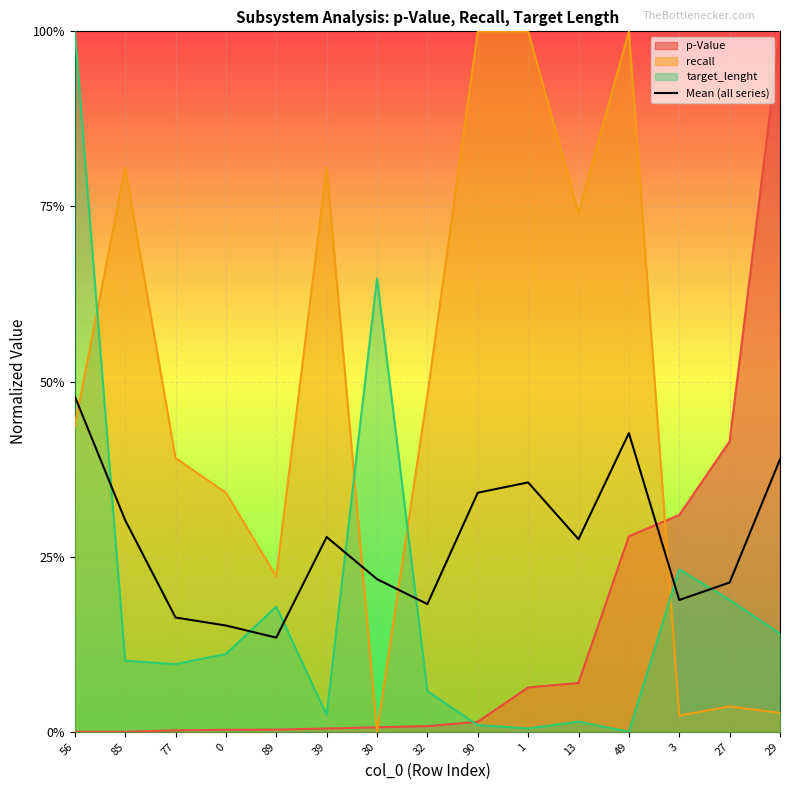

What is the sum of all values?

4.1